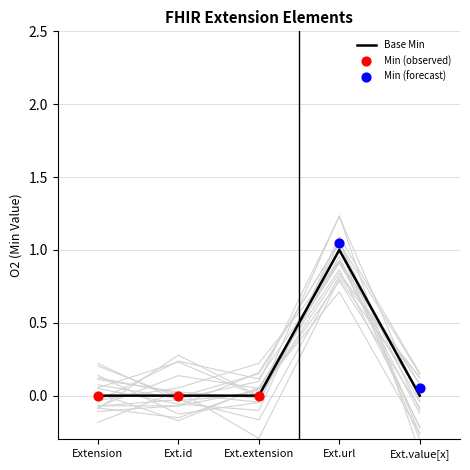

Which series has the widest spread of Y values?

Min